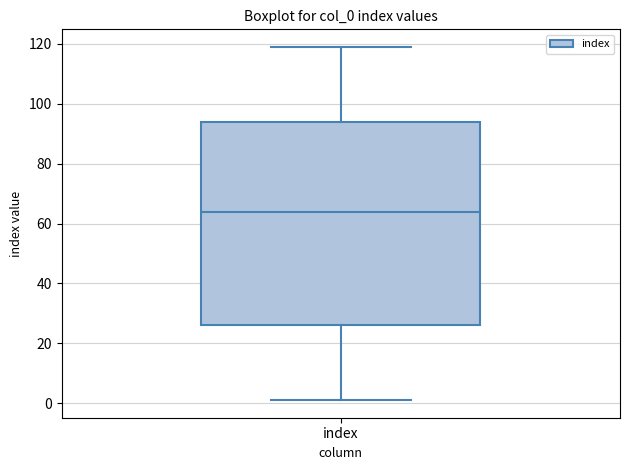

Read this box plot against the y-axis: the position of the median line, the range covered by the box, and the ends of both whiskers. The values are not printed on the chart, so give them approximately, as read against the axis.

median 64, box 26 to 94, whiskers 2 to 120